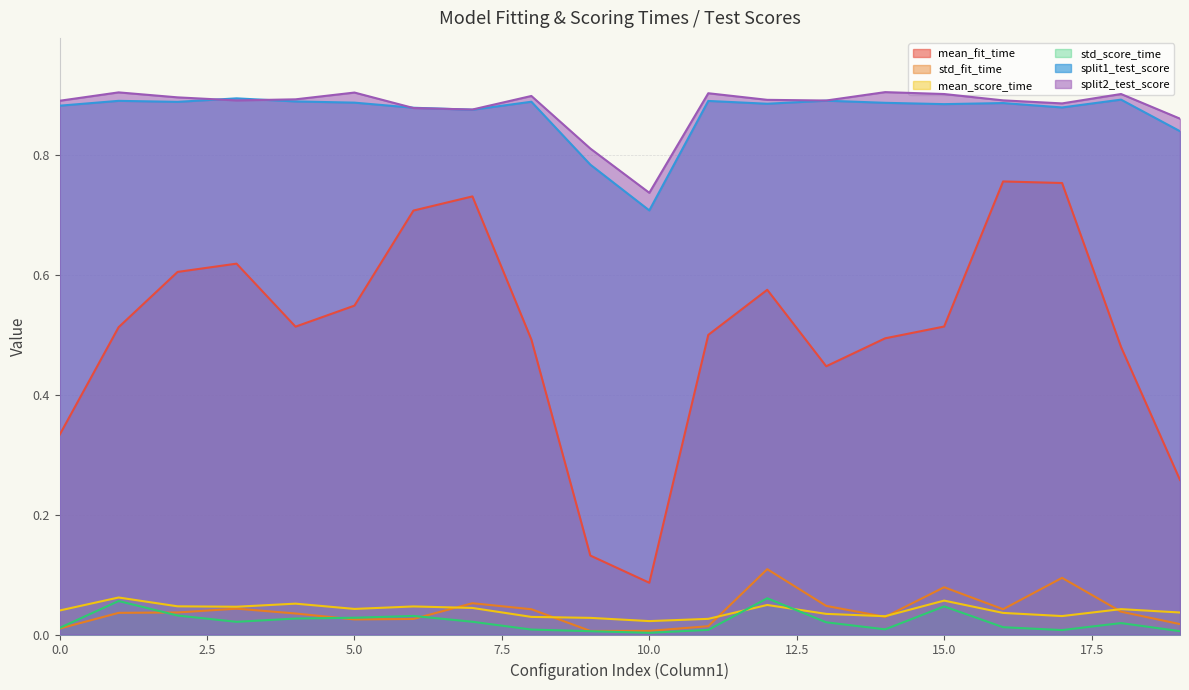

Count the split1_test_score values in the range 0 to 1.

20